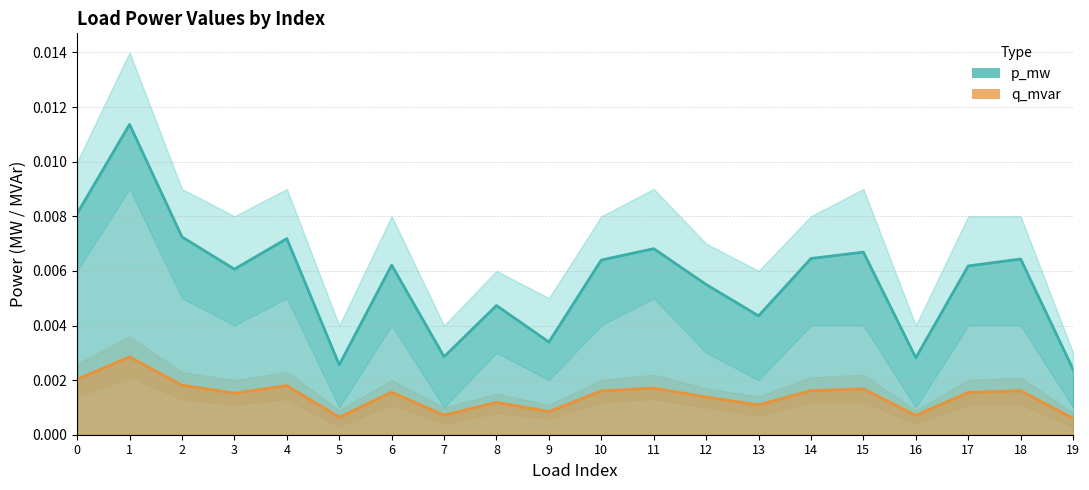

Is it true that p_mw equals 0.0 at 6?

False